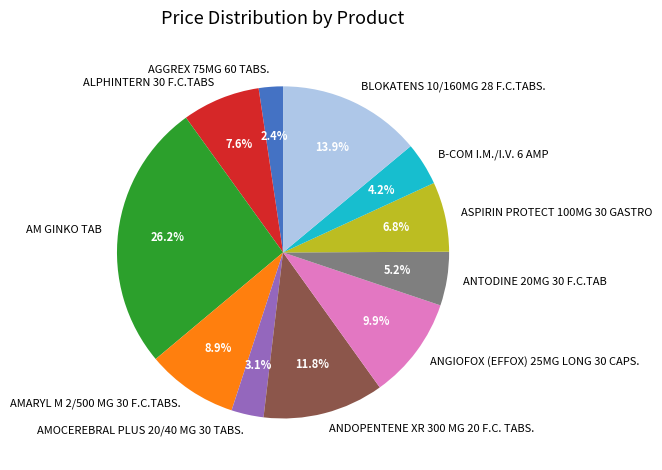

Is ASPIRIN PROTECT 100MG 30 GASTRO the majority of the pie?

No